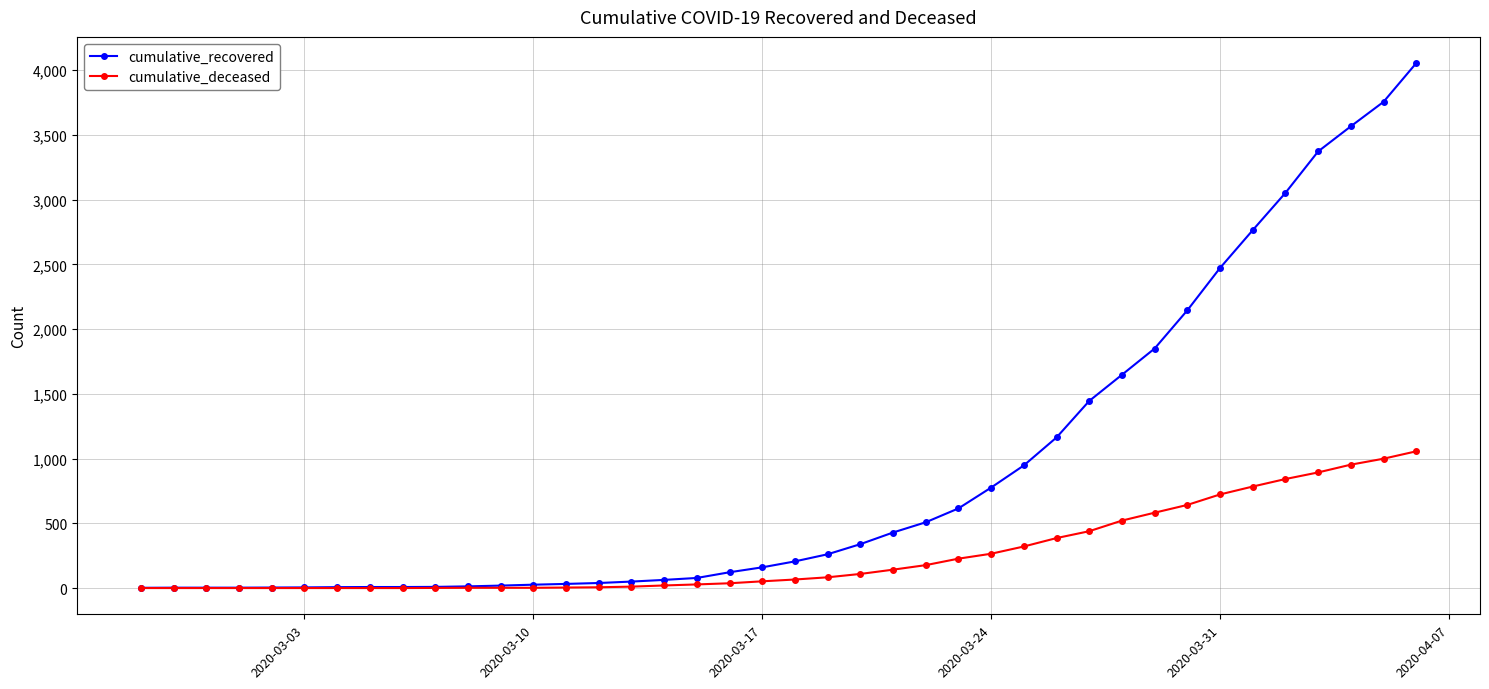

What is the maximum value shown in the chart?

4054